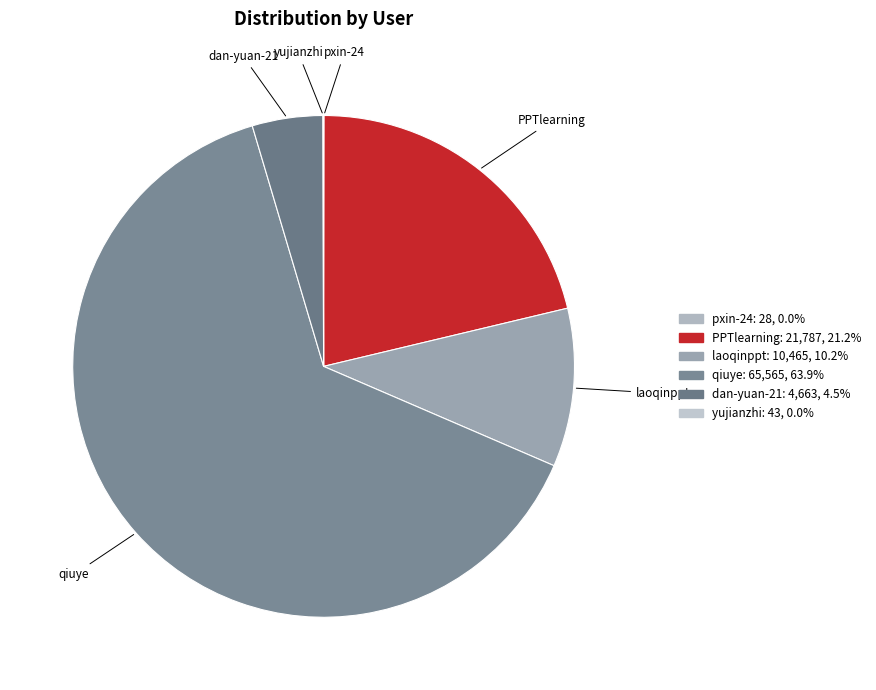

Does any single category account for the majority?

Yes